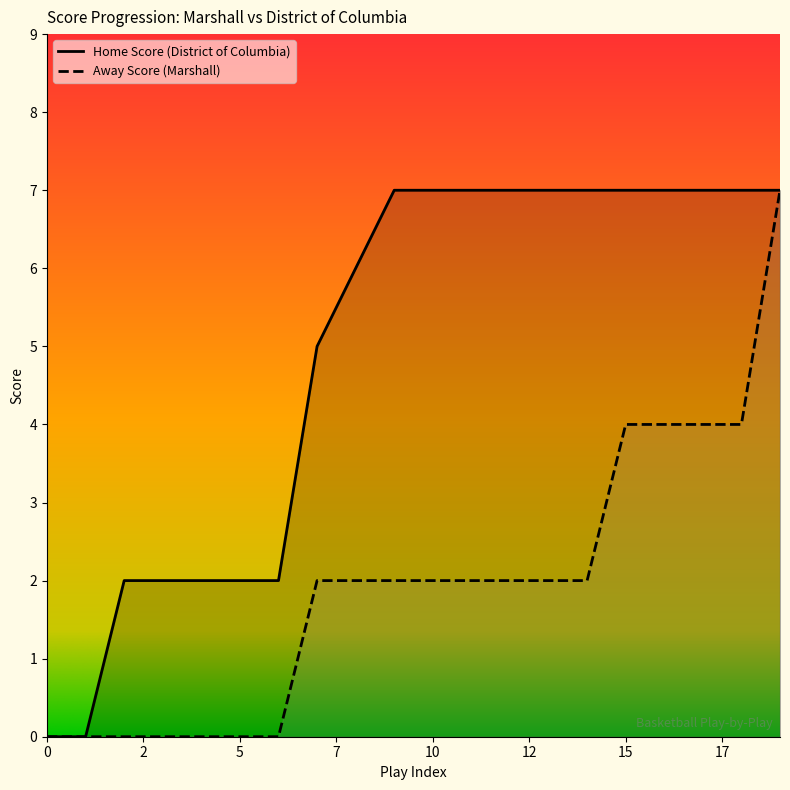

What is the difference between the maximum and minimum values in the Home Score series?

7